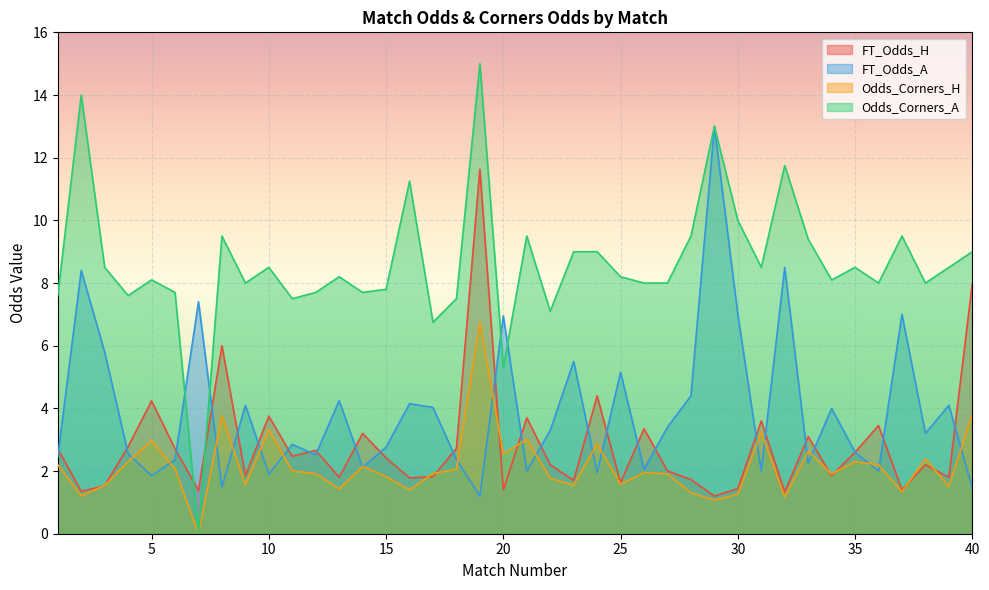

How many data points does each series have?

40